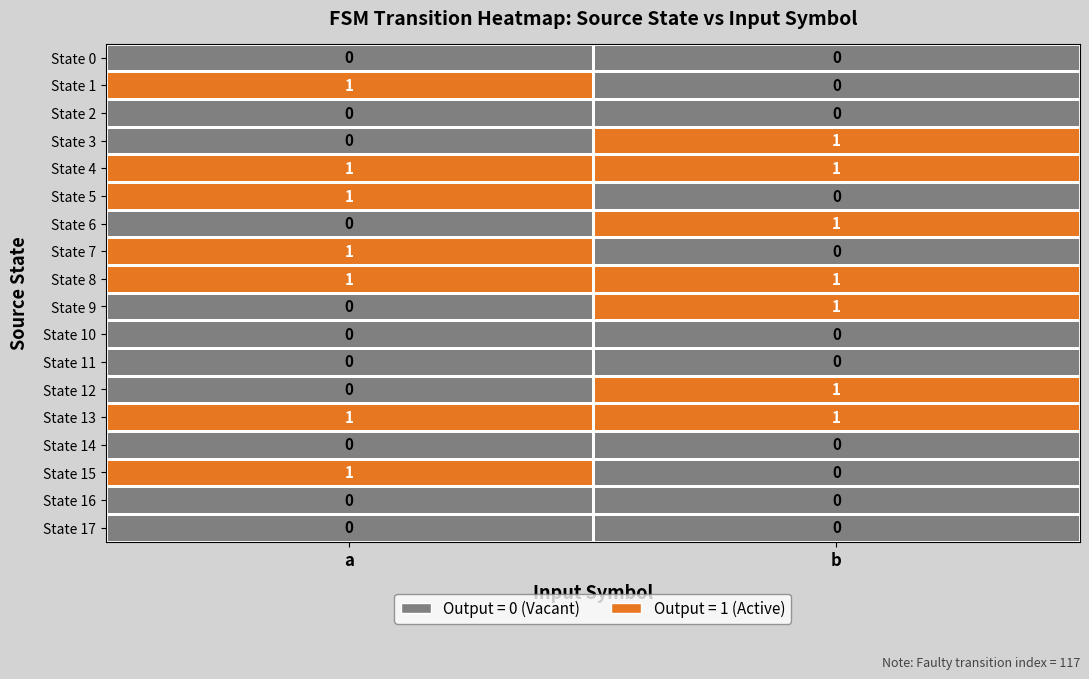

True or false: State 15 has a value of -1 at b.

False